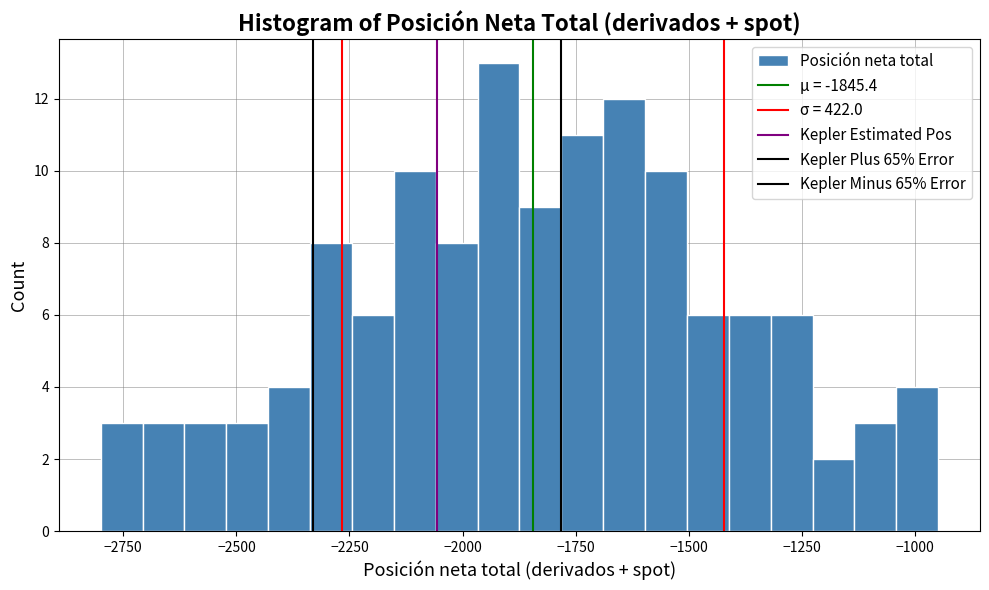

Read against the x-axis, roughly where is the centre of the tallest bar?

-1900